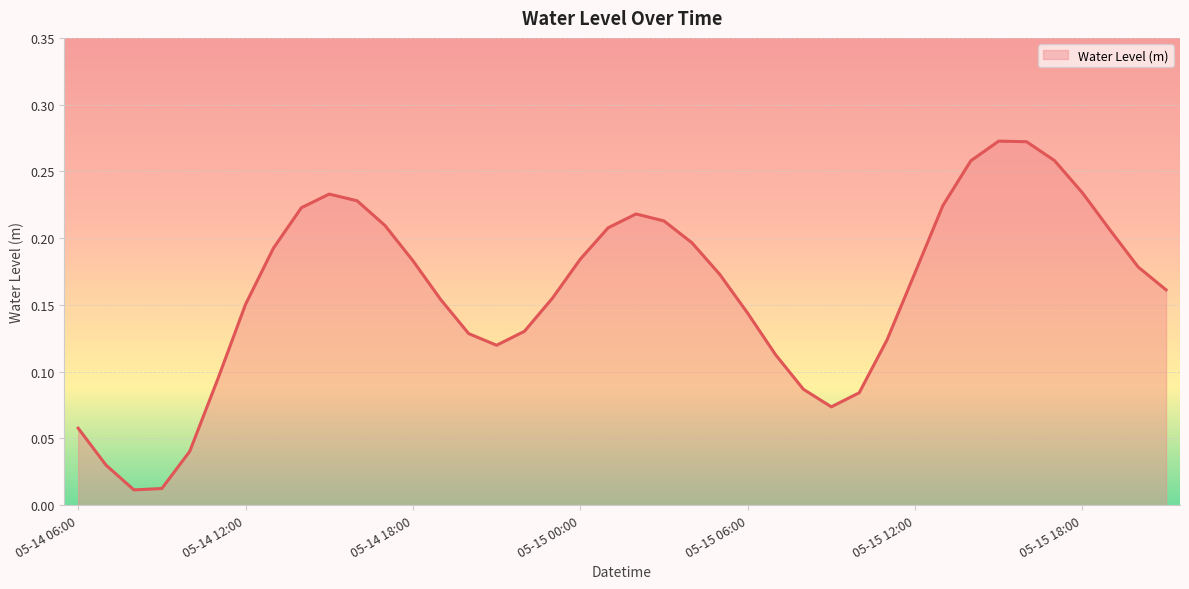

Is this an area chart (filled region under the line)?

Yes